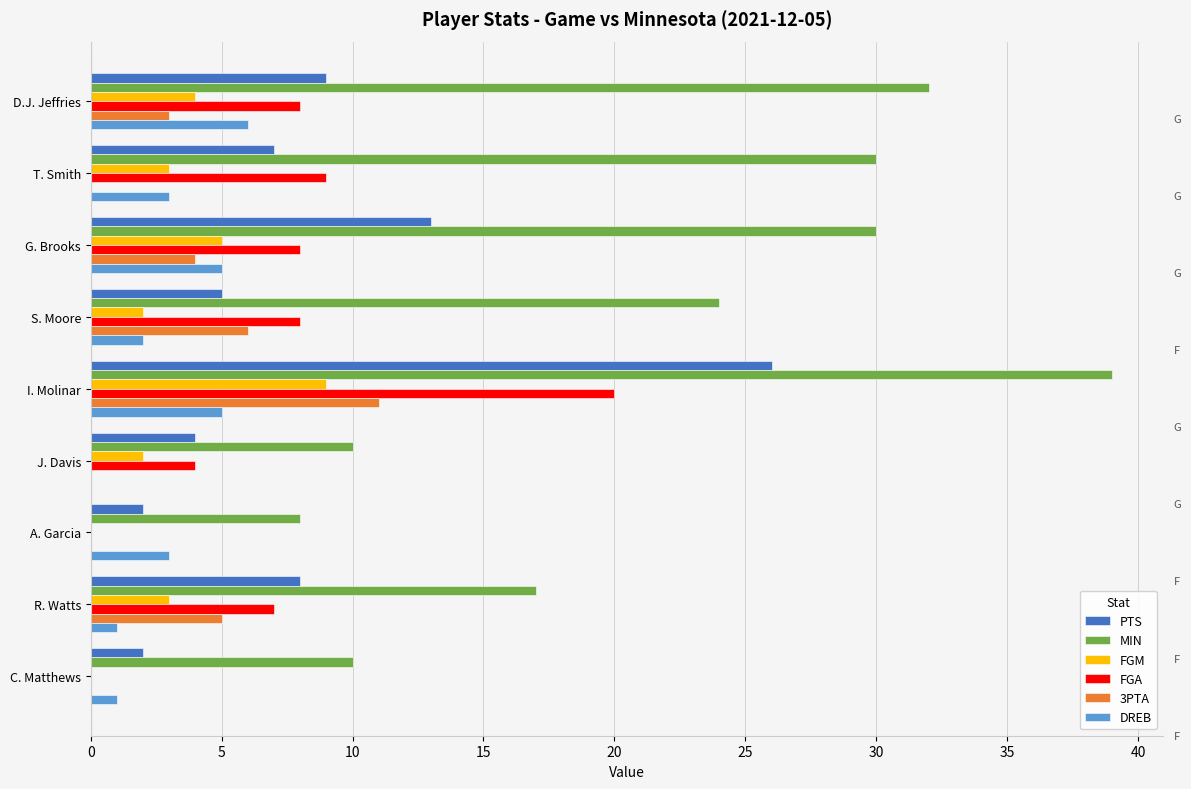

What is the maximum value shown in the chart?

39